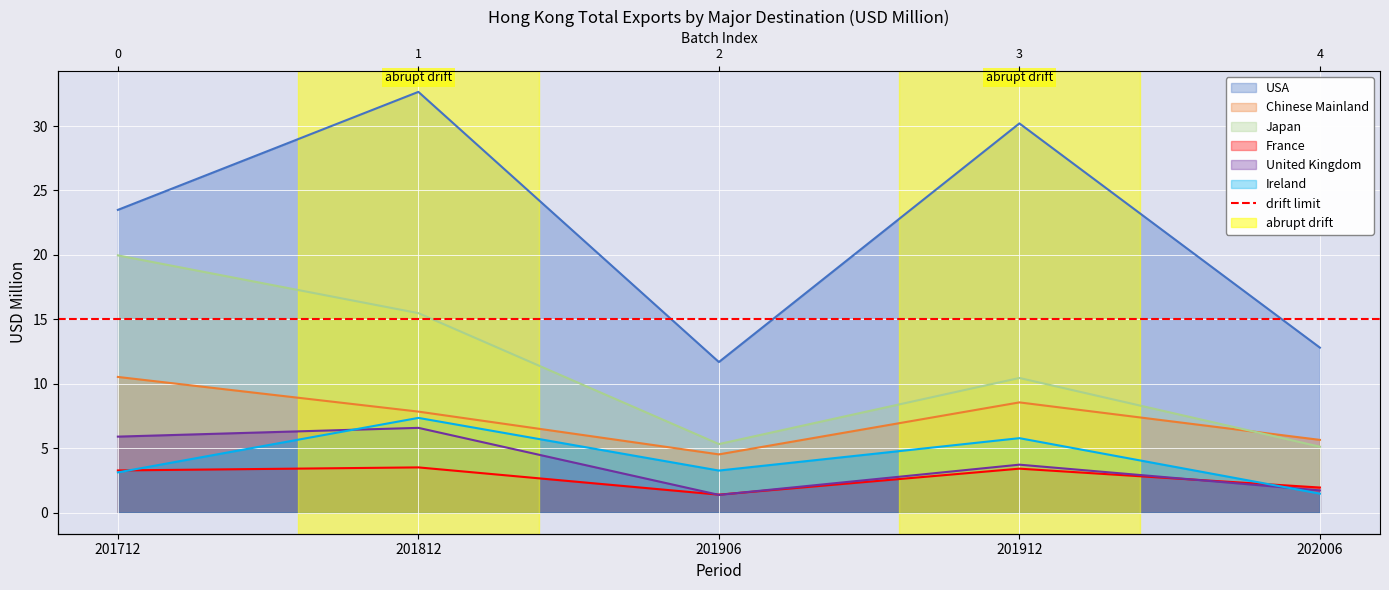

Which series has the largest range (max minus min)?

USA